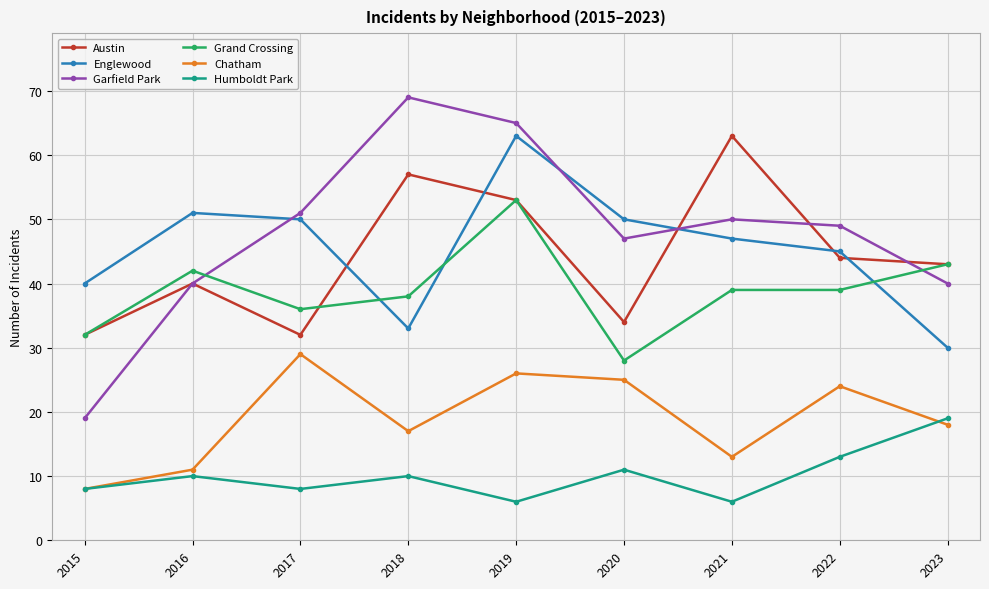

The value of Austin at 2023 is 43. True or false?

True